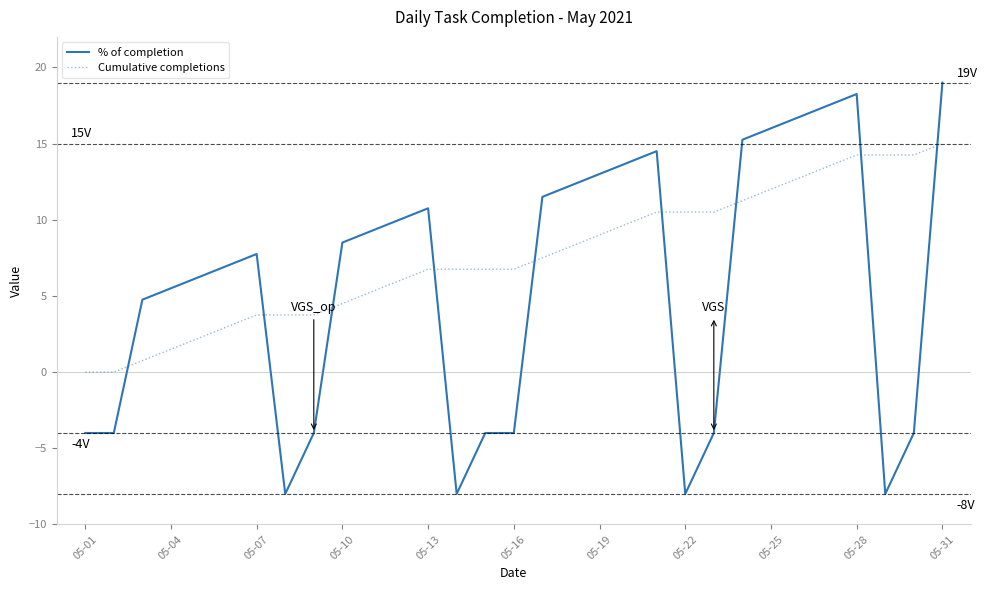

List the series in order of their peak value, lowest first.

Cumulative completions, % of completion